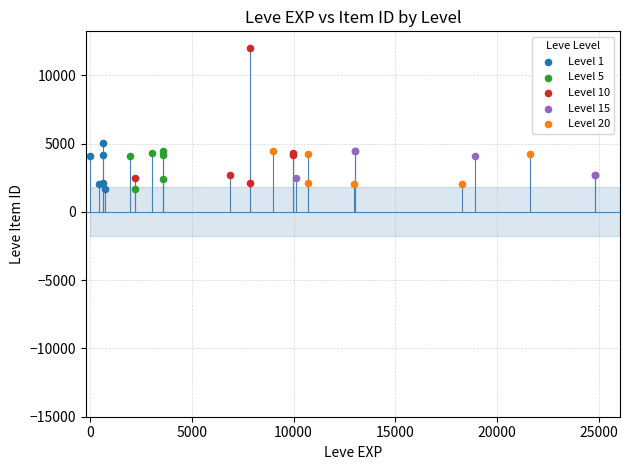

Which series reaches the maximum Y coordinate?

Level 10